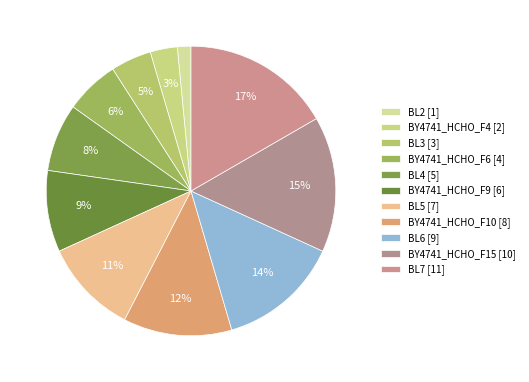

Count the number of slices in the pie.

11